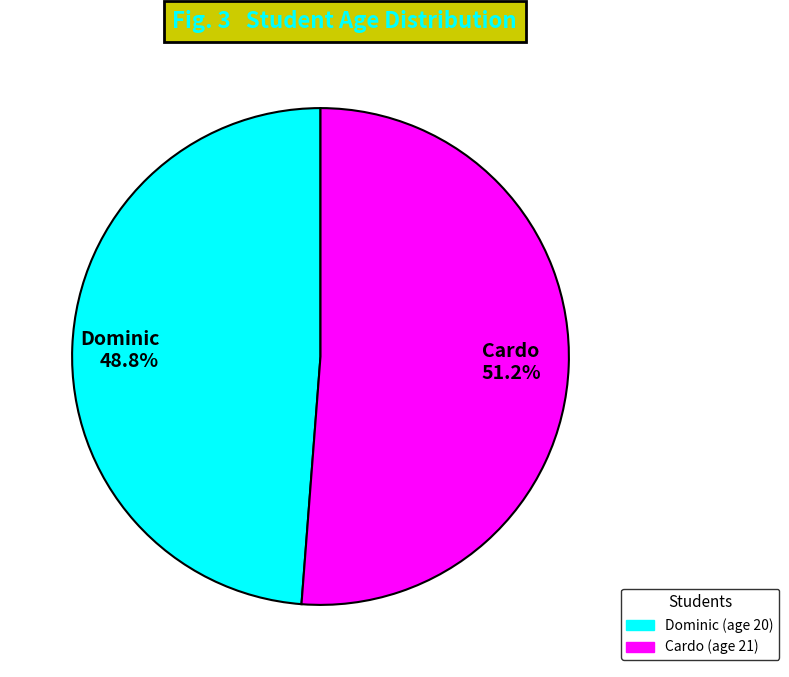

Is the sum of Cardo and Dominic greater than half?

Yes